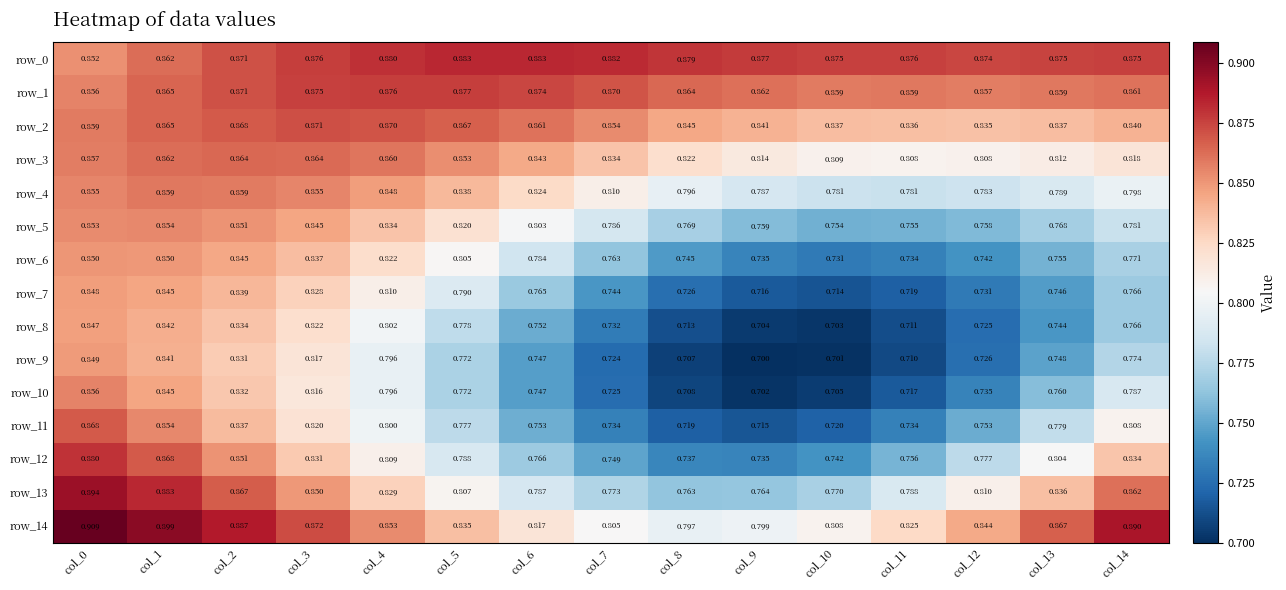

Which series has the widest spread of values?

row_10